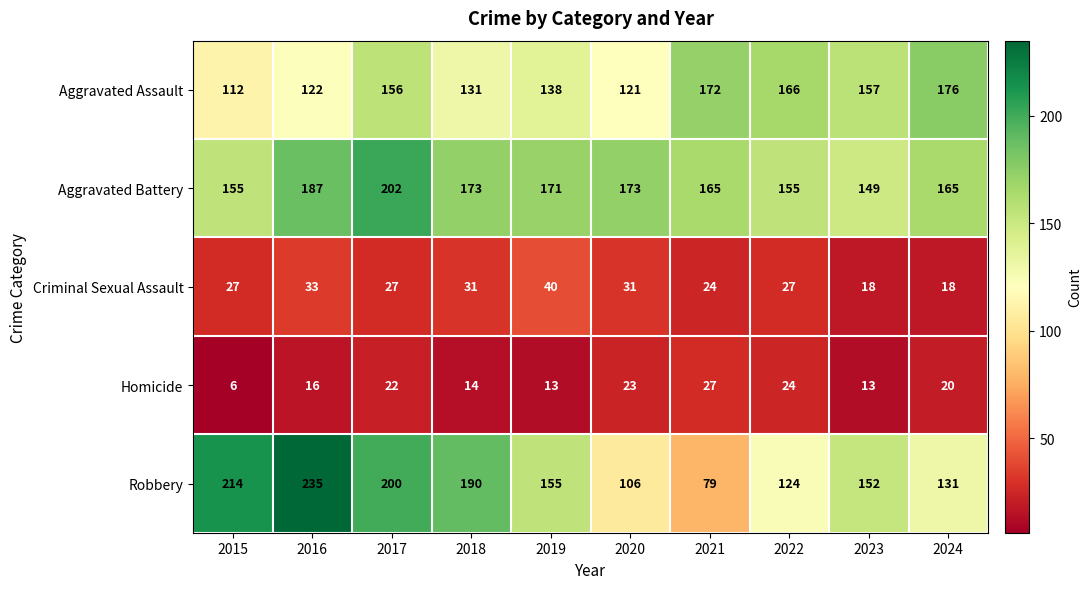

What is the spread (max minus min) of values at 2017?

180